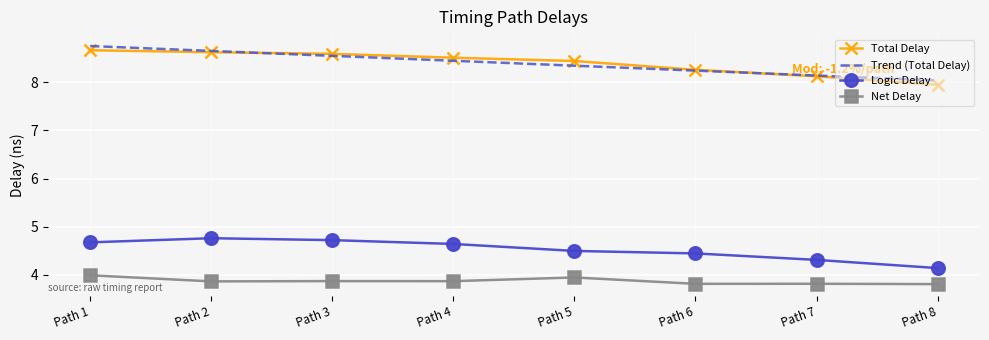

Is the value of Total Delay at Path 1 greater than the value of Logic Delay at Path 1?

Yes